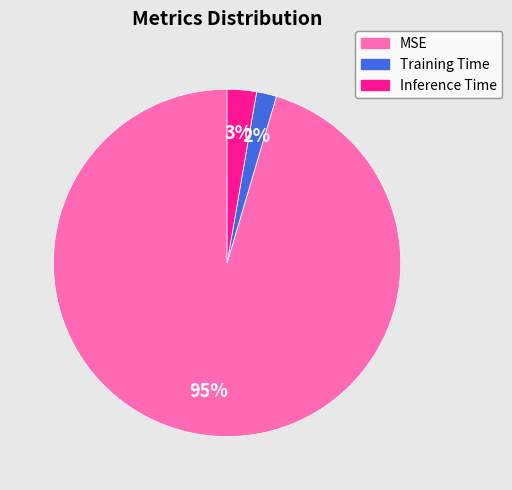

To the nearest percent, what is the combined percentage of Inference Time and MSE?

98%